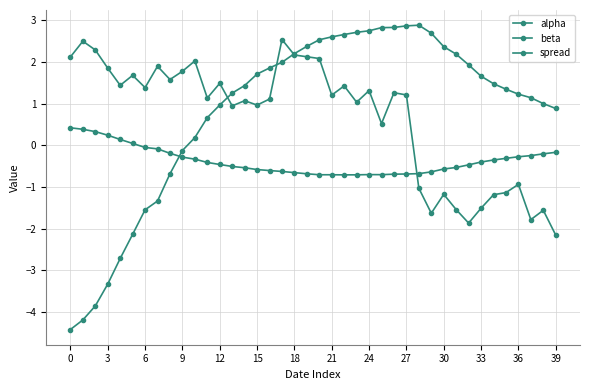

What is the label of the 9th point from the right?

31